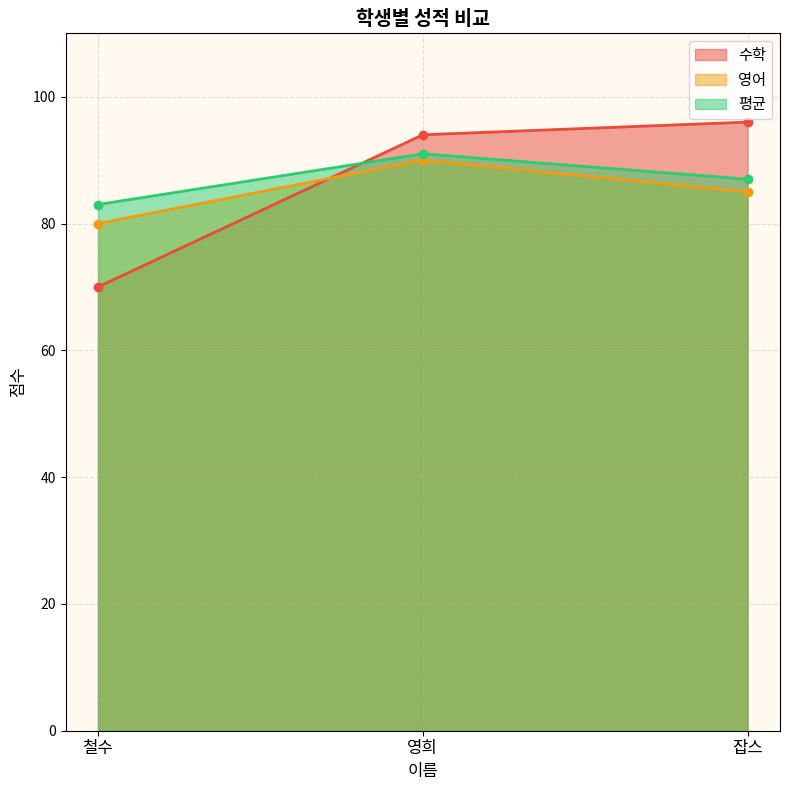

Reading left to right, list all the values displayed in this chart.

수학: 철수=70	영희=94	잡스=96
영어: 철수=80	영희=90	잡스=85
평균: 철수=83	영희=91	잡스=87